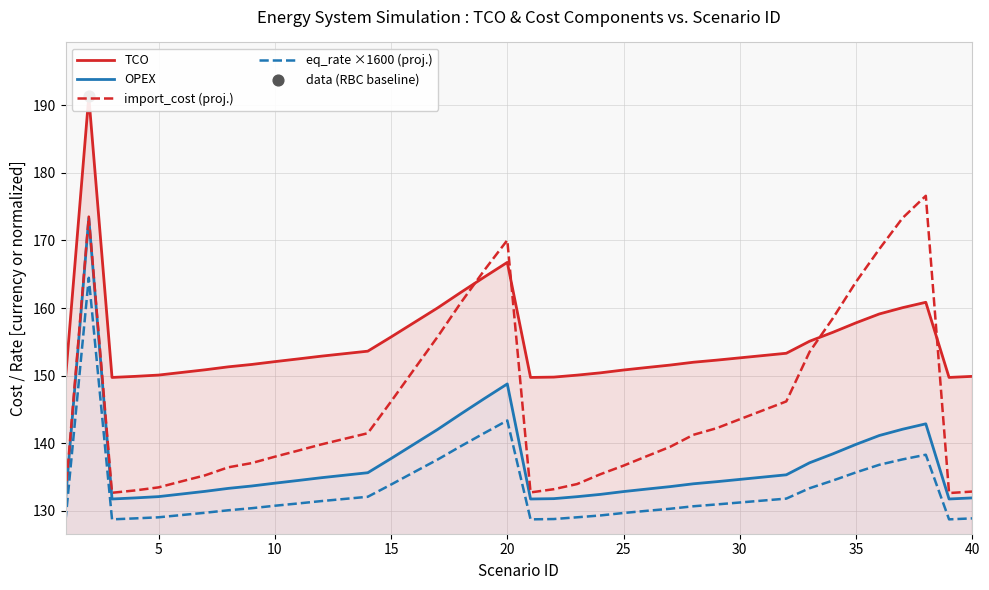

True or false: import_cost (proj.) and eq_rate ×1600 (proj.) cross at least once.

False